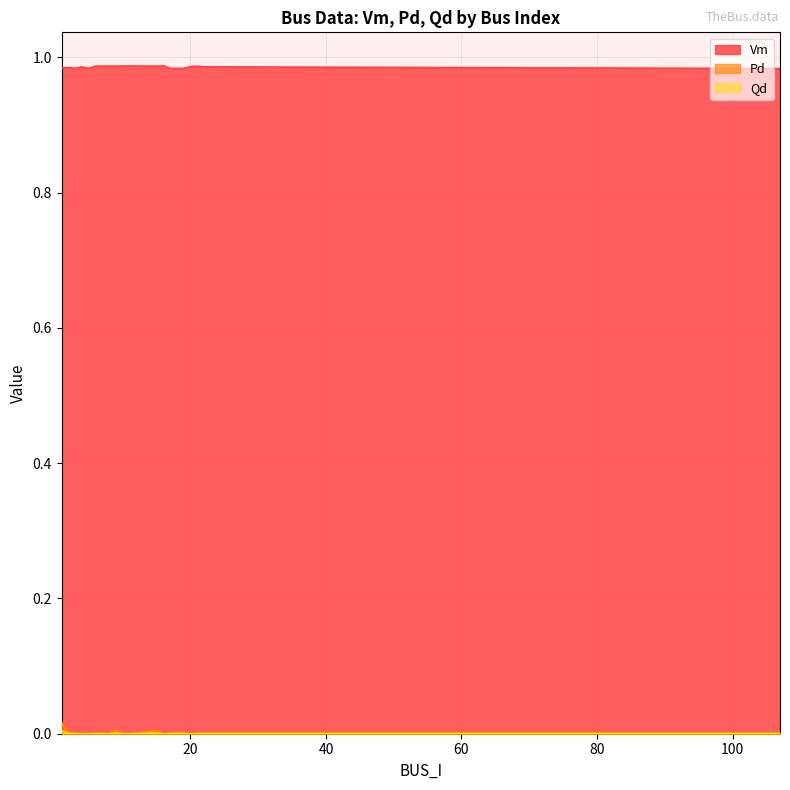

Rank the categories by Pd value from highest to lowest.

1, 9, 15, 18, 2, 19, 22, 107, 17, 7, 21, 3, 6, 10, 4, 5, 20, 8, 11, 16